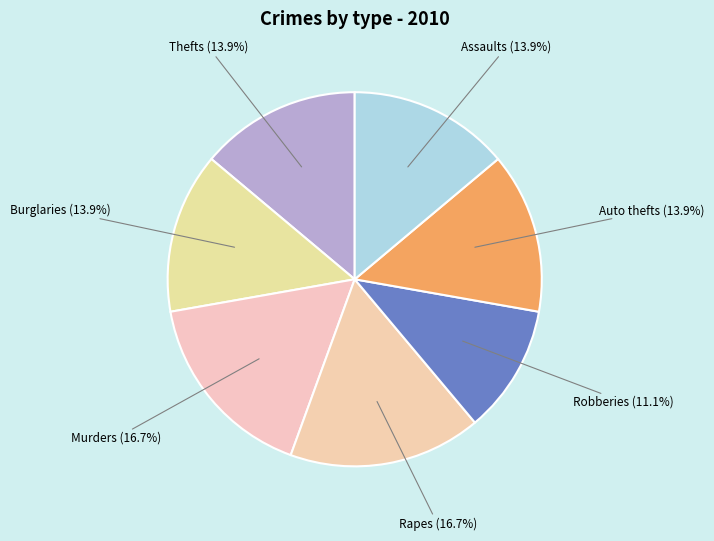

Which category has the smallest portion of the pie?

Robberies (11.1%)